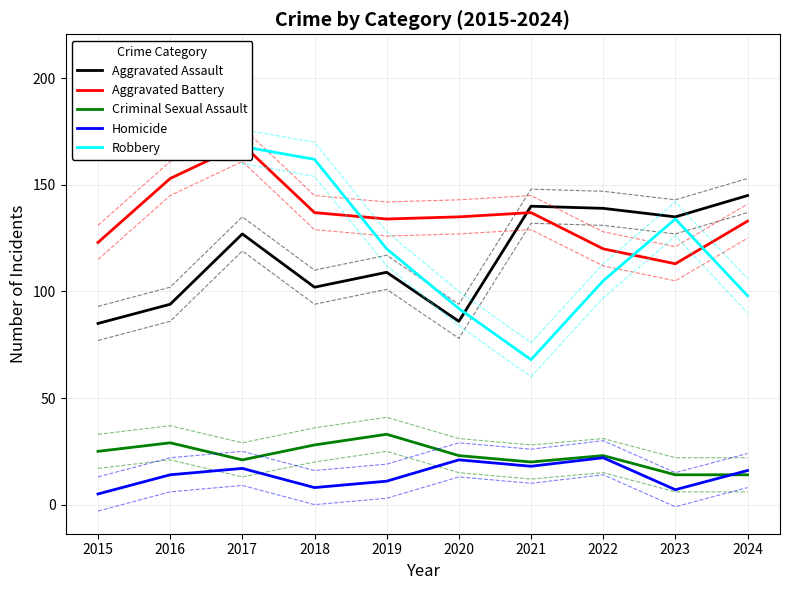

What is the difference between the highest and lowest values at 2018?

154